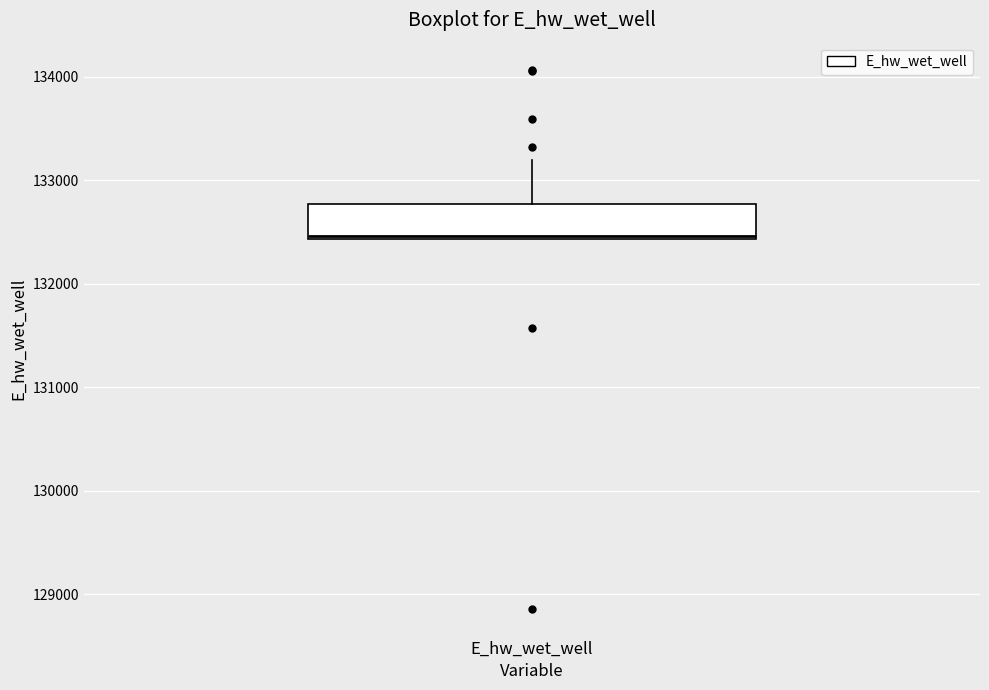

Transcribe this box plot: give where the median line is, the range the box spans, and where the two whiskers end, as read against the y-axis. The values are not printed on the chart, so give them approximately, as read against the axis.

median 132500, box 132400 to 132800, whiskers 132400 to 133200